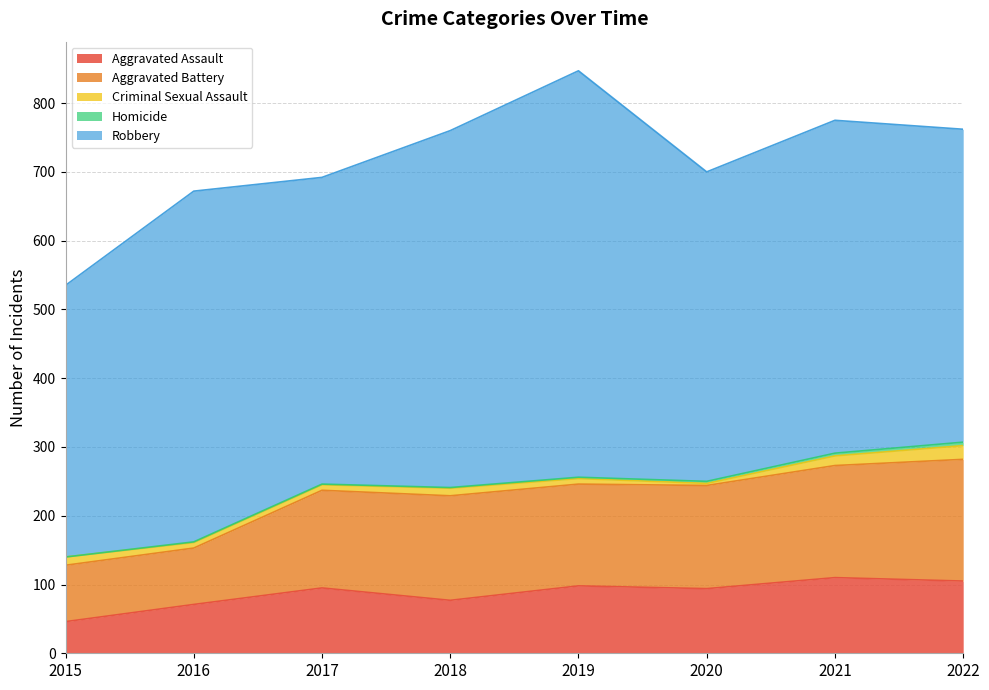

Reading left to right, extract all data points from this chart.

Aggravated Assault: 46	71	95	77	98	94	110	105
Aggravated Battery: 82	82	142	152	148	150	163	177
Criminal Sexual Assault: 12	8	8	11	8	3	14	20
Homicide: 0	1	1	1	2	3	4	5
Robbery: 395	510	446	519	591	450	484	455